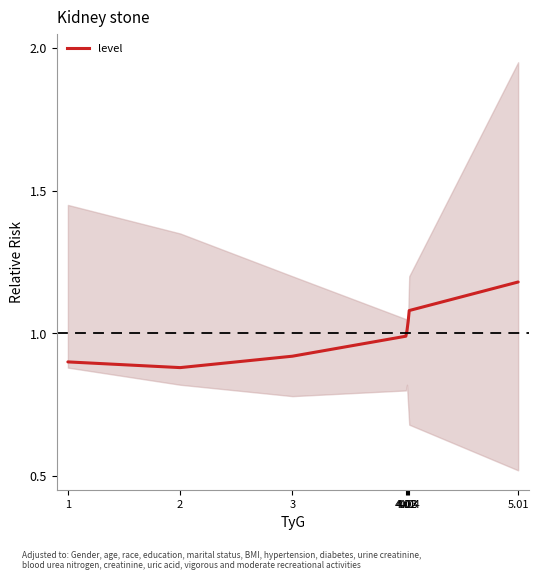

Where is the first local minimum?

2